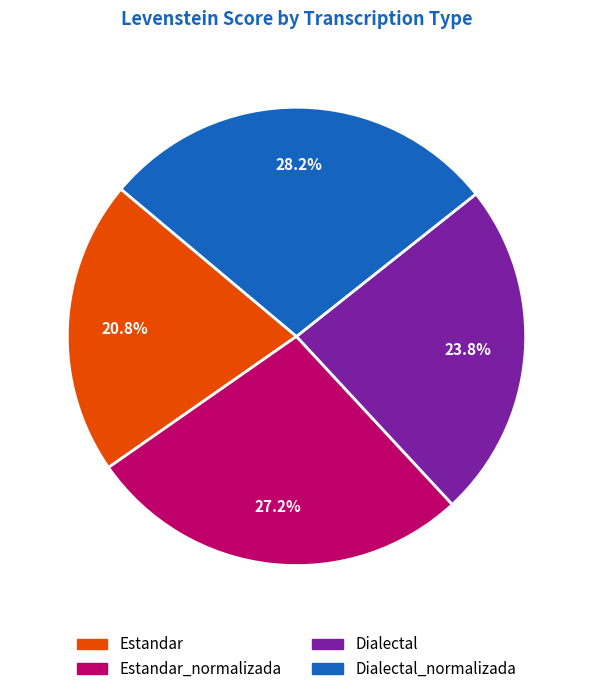

Does any single category account for the majority?

No